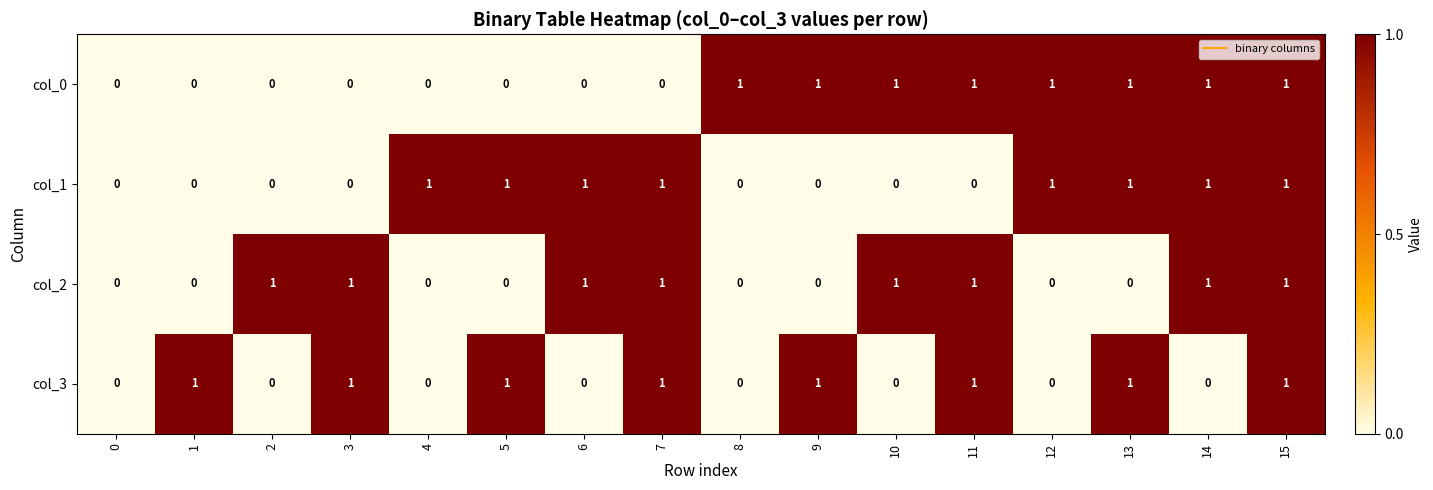

The col_2 series shows 0 at 4. True or false?

True